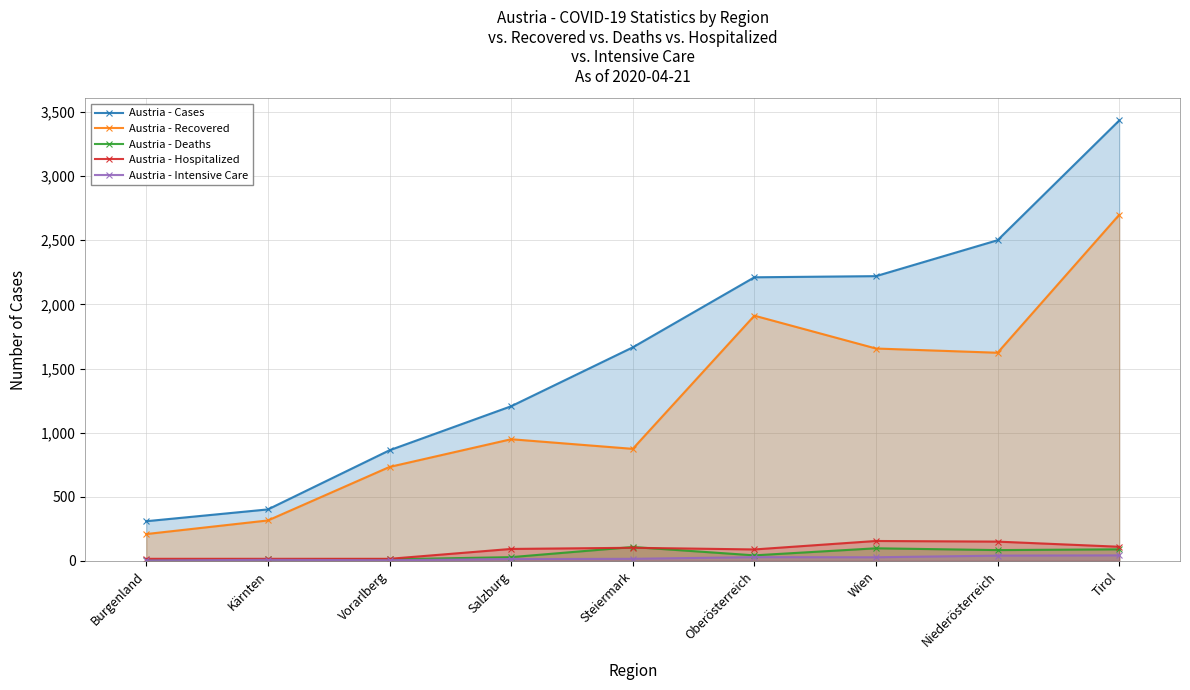

Does the chart display data point markers on the line(s)?

Yes